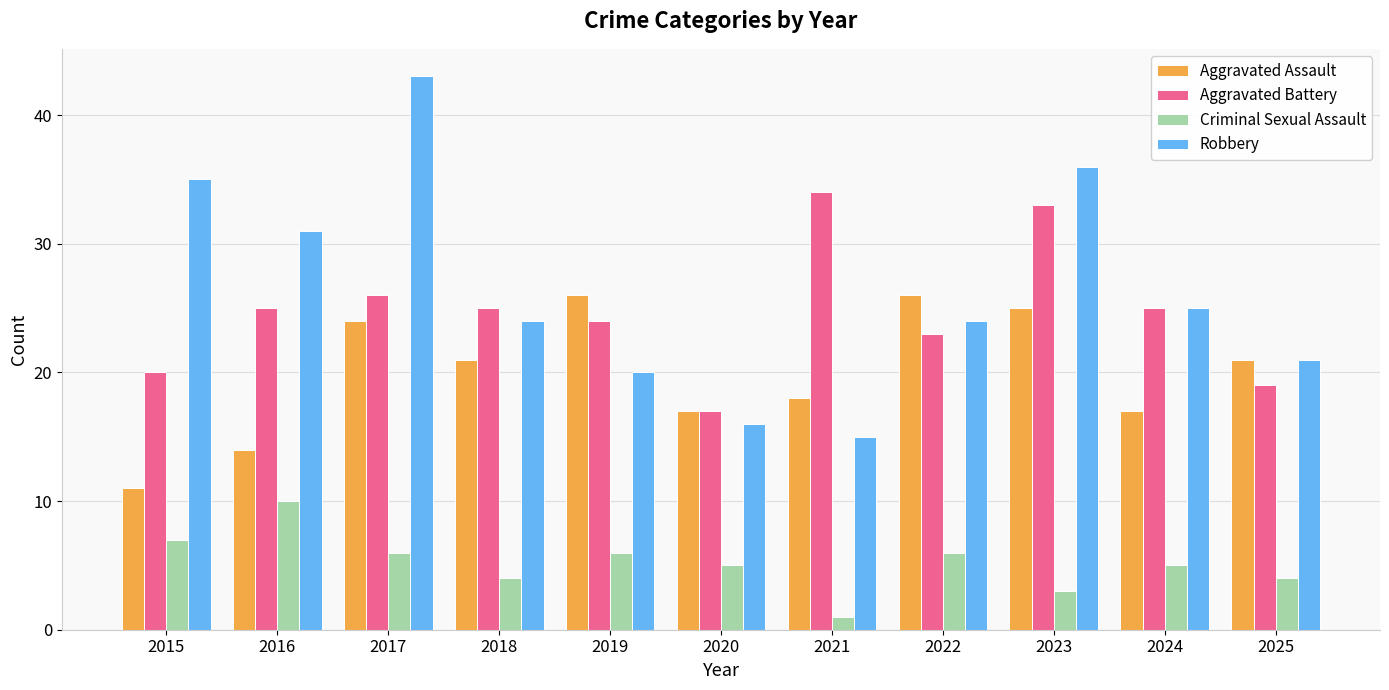

What is the difference between the maximum and minimum values in the Criminal Sexual Assault series?

9